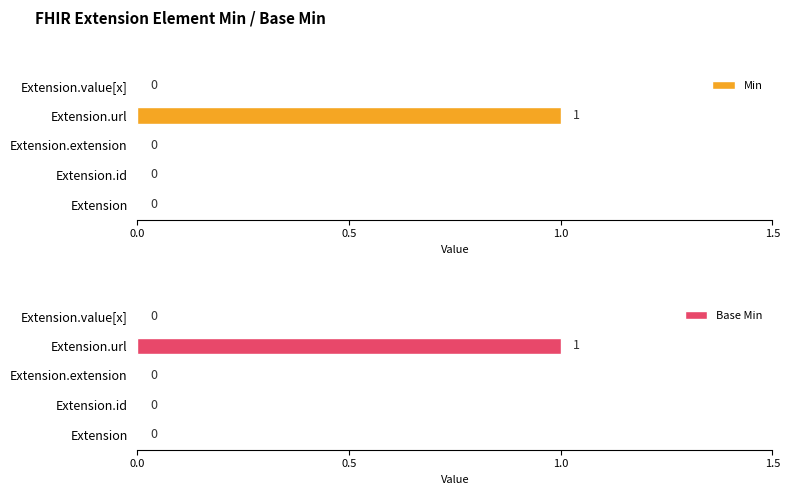

How many Base Min values are between 0 and 1?

5